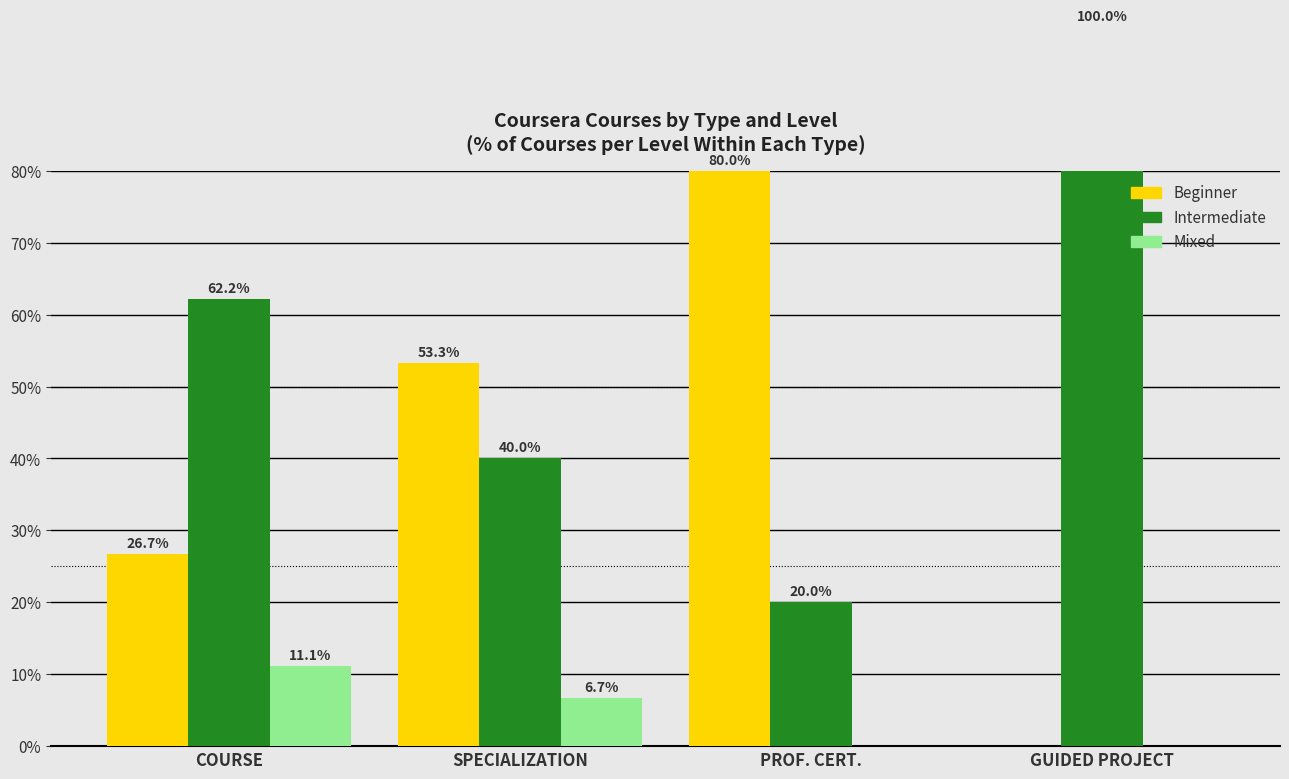

What is the spread (max minus min) of values at COURSE?

51.1